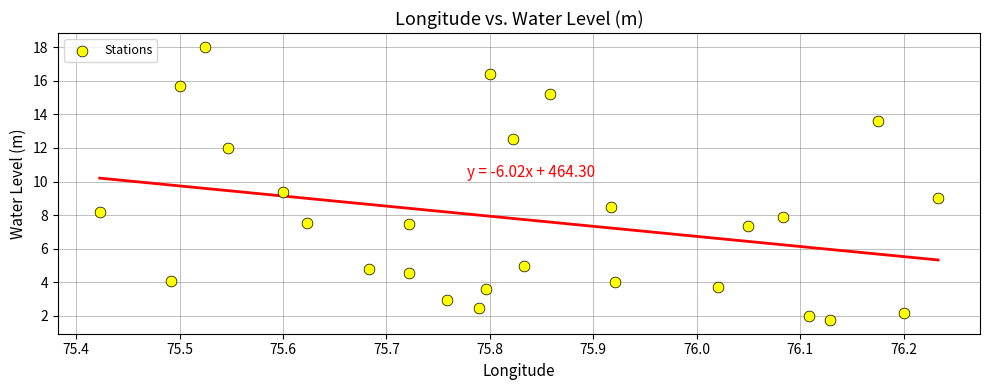

What is the range of X values (max minus min)?

0.8